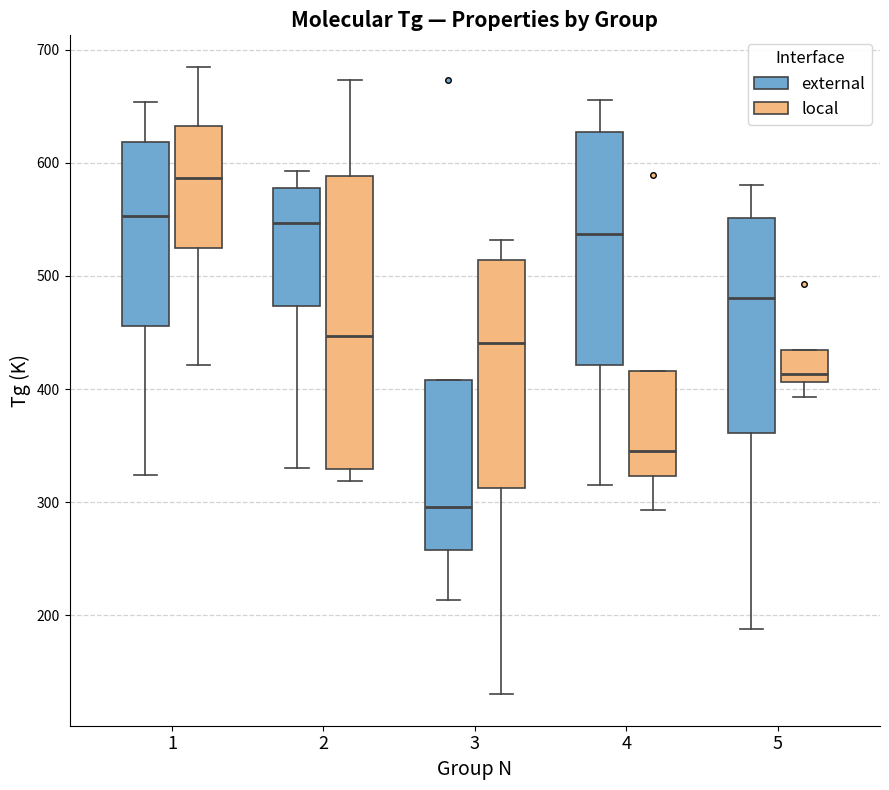

Reading left to right, transcribe this box plot: for each box, give where its median line is, the range the box spans, and where its two whiskers end, as read against the y-axis. The values are not printed on the chart, so give them approximately, as read against the axis.

1 (external): median 550, box 460 to 620, whiskers 320 to 650
1 (local): median 590, box 520 to 630, whiskers 420 to 690
2 (external): median 550, box 470 to 580, whiskers 330 to 590
2 (local): median 450, box 330 to 590, whiskers 320 to 670
3 (external): median 300, box 260 to 410, whiskers 210 to 410
3 (local): median 440, box 310 to 510, whiskers 130 to 530
4 (external): median 540, box 420 to 630, whiskers 320 to 660
4 (local): median 350, box 320 to 420, whiskers 290 to 420
5 (external): median 480, box 360 to 550, whiskers 190 to 580
5 (local): median 410 (just above the box's lower edge), box 410 to 430, whiskers 390 to 430